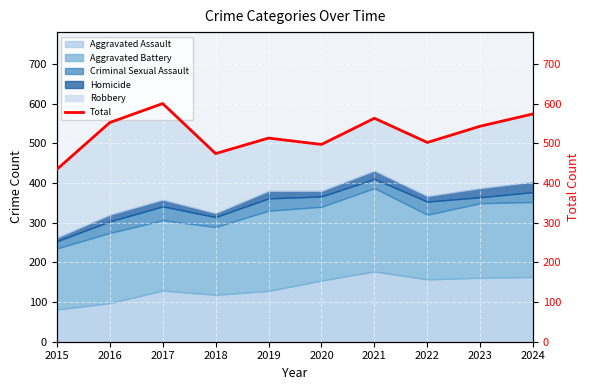

Rank the categories by value from lowest to highest.

2015, 2018, 2020, 2022, 2019, 2023, 2016, 2021, 2024, 2017